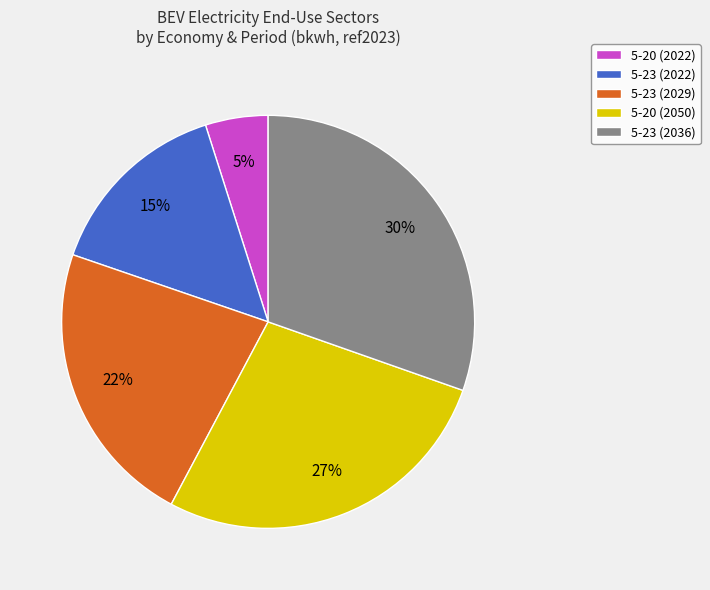

To the nearest percent, what is the combined percentage of 5-20 (2022) and 5-23 (2036)?

35%